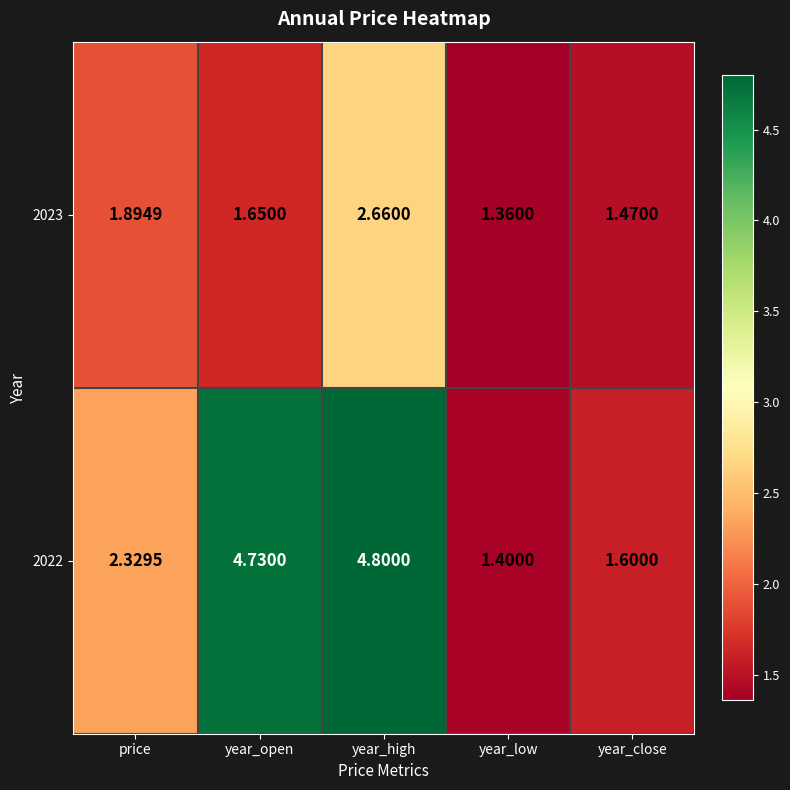

At how many categories does at least one series exceed 1?

5